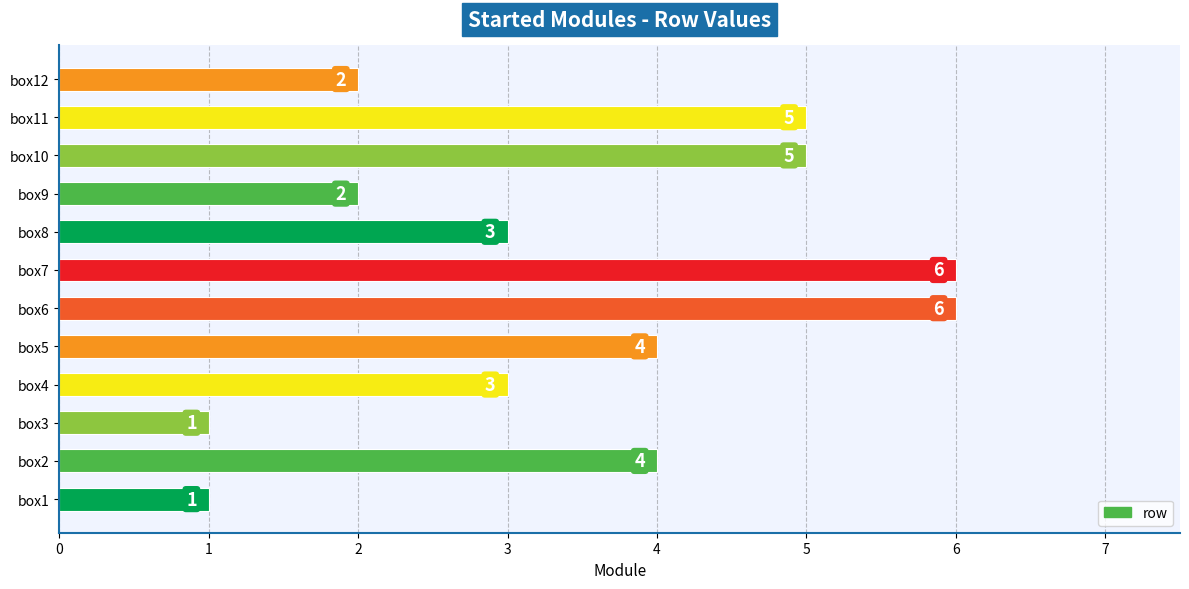

How many values are between 2 and 5?

8